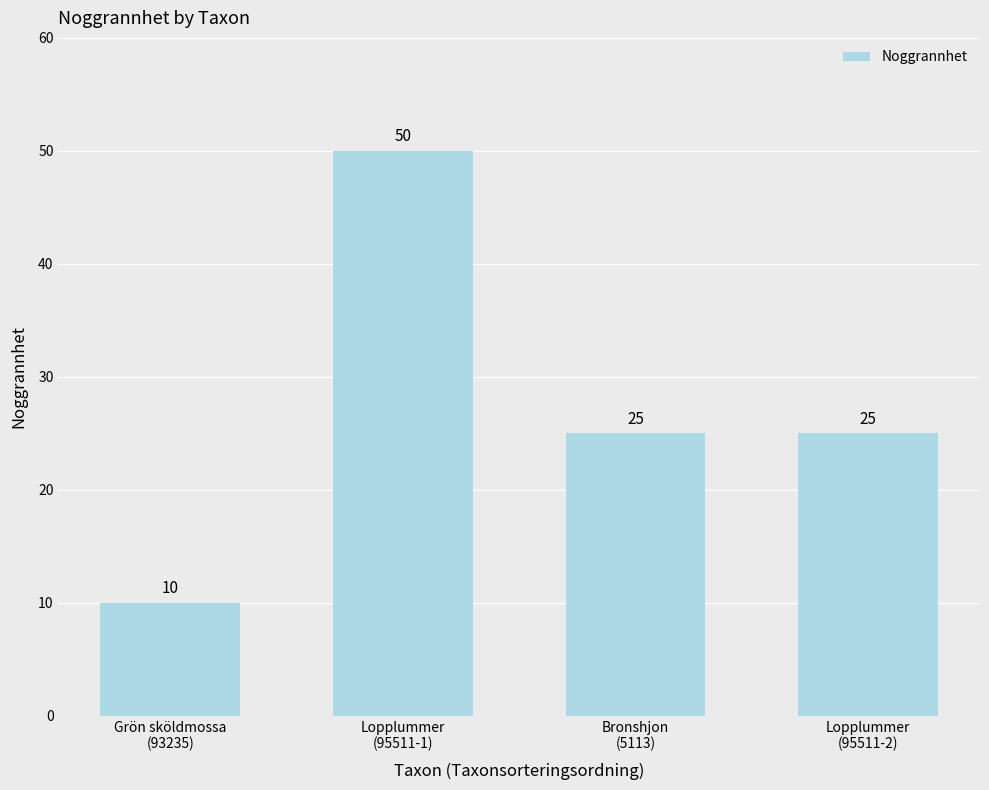

How many values are below 25?

1